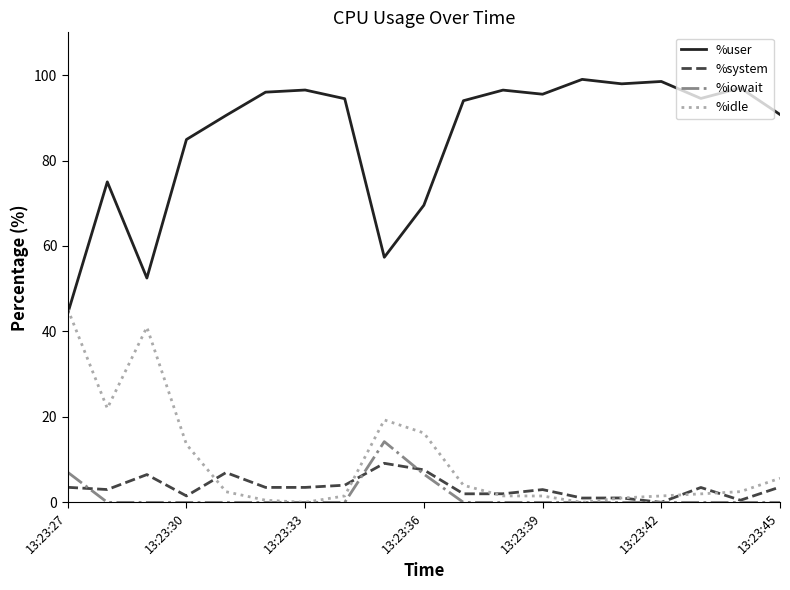

How many lines are shown in the chart?

4